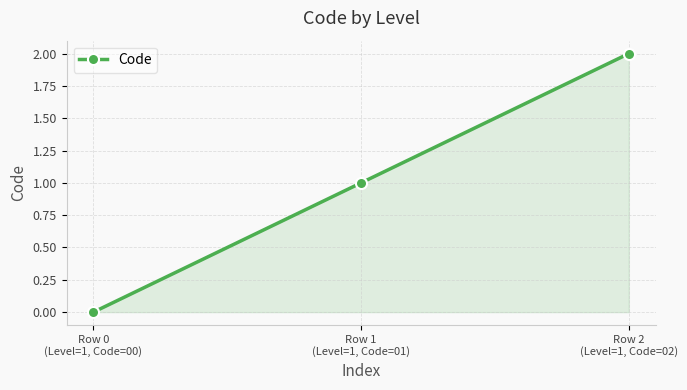

Is it true that the value at Row 2
(Level=1, Code=02) is 2?

True